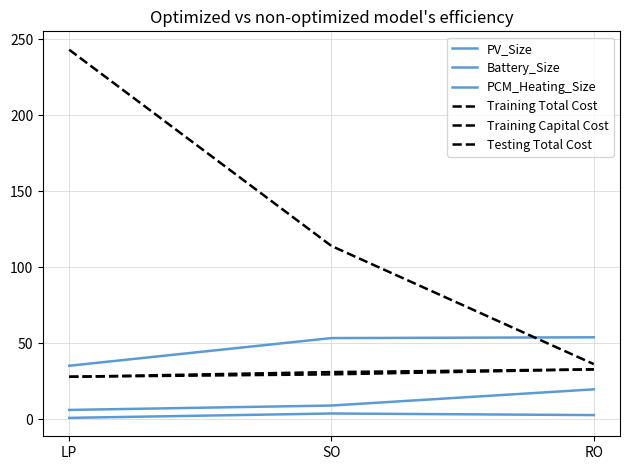

Which series changed the most between LP and RO?

Testing Total Cost